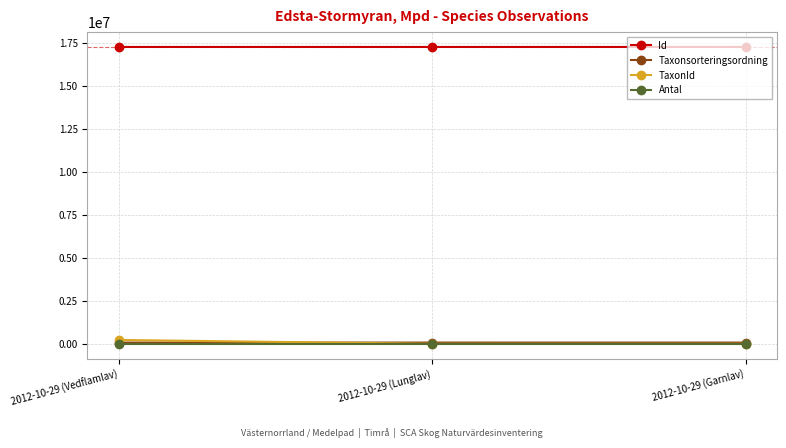

What position from the left is 2012-10-29 (Lunglav)?

2